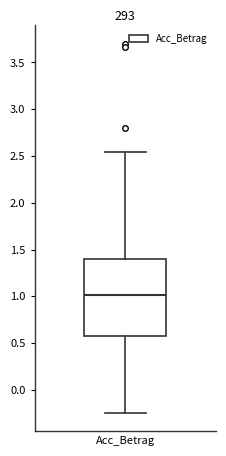

Where does the median line of the box for Acc_Betrag sit on the y-axis? The values are not printed on the chart, so give them approximately, as read against the axis.

1.00